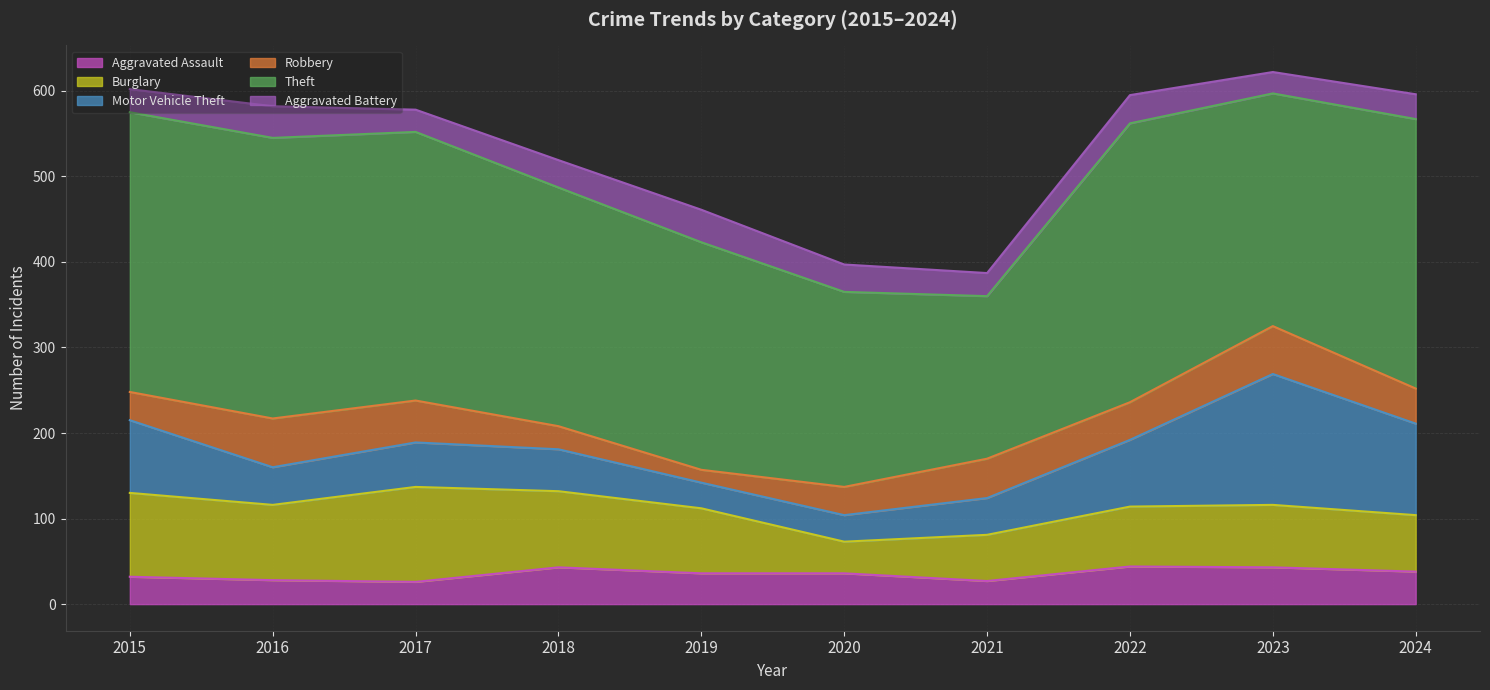

True or false: Burglary and Motor Vehicle Theft intersect in this chart.

True